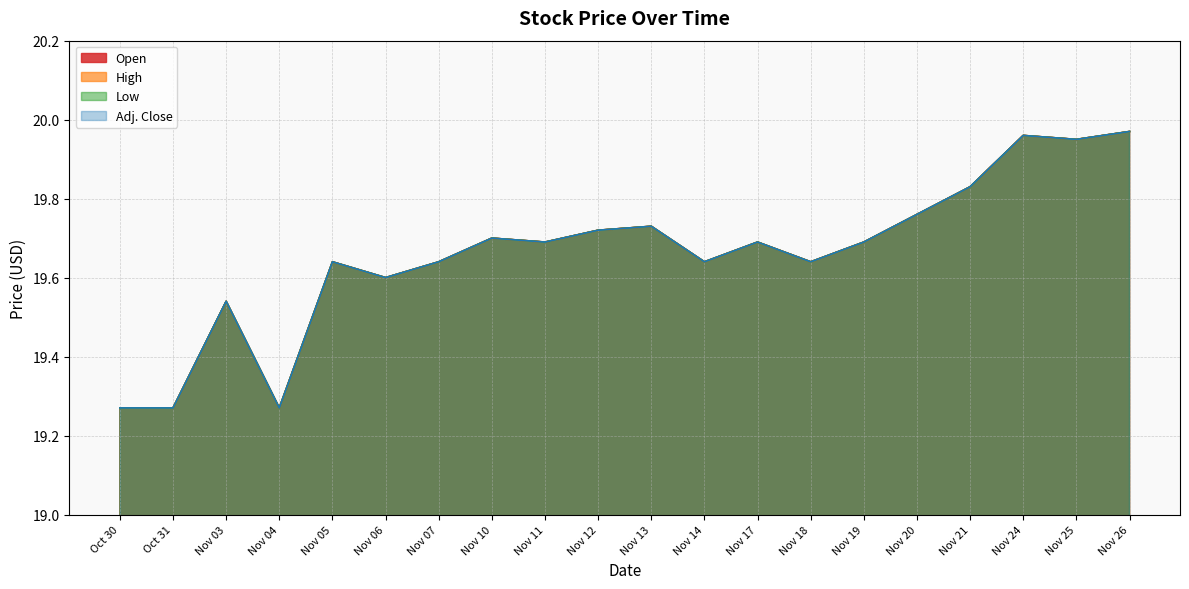

Which category has the highest value in the Low series?

Nov 26